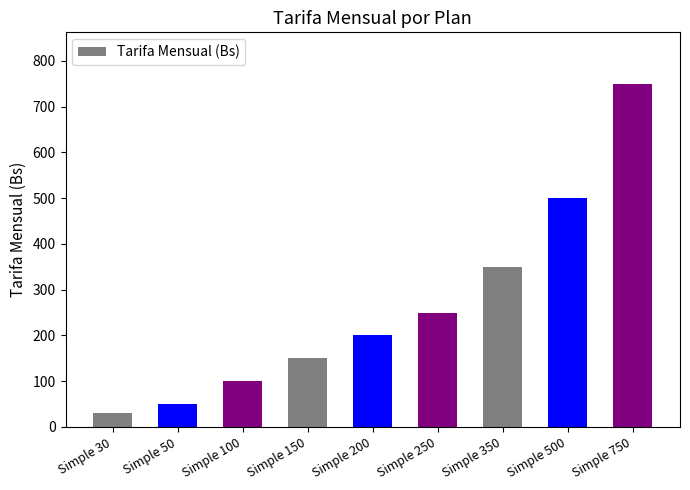

How many data points are less than 200?

4